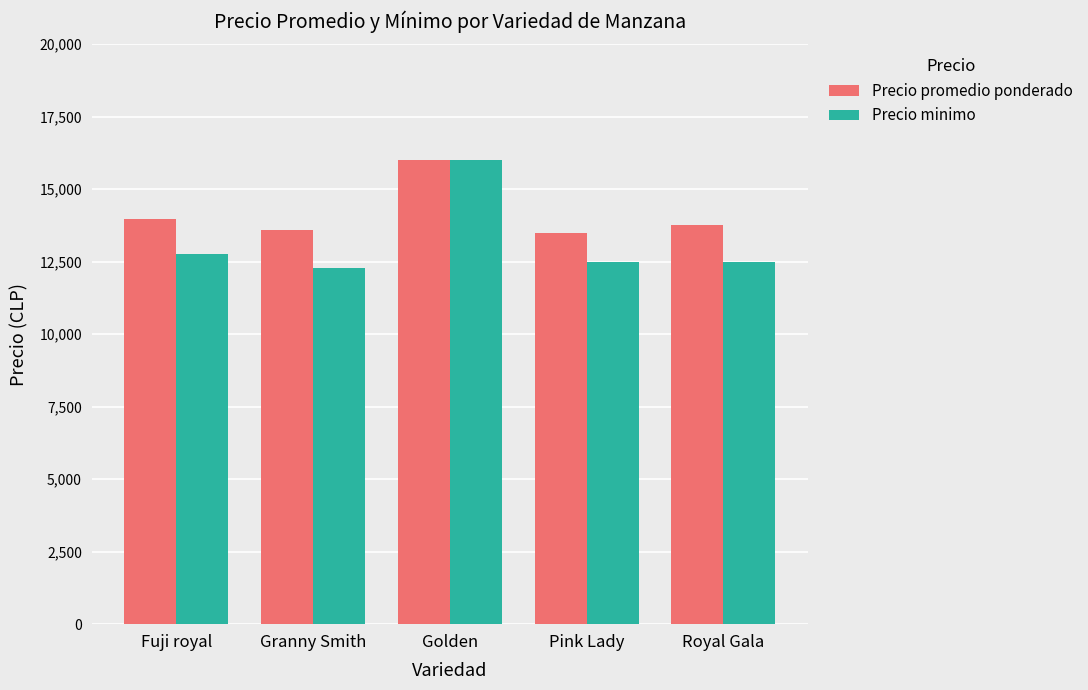

Where is Precio minimo nearest to the value 14140?

Fuji royal